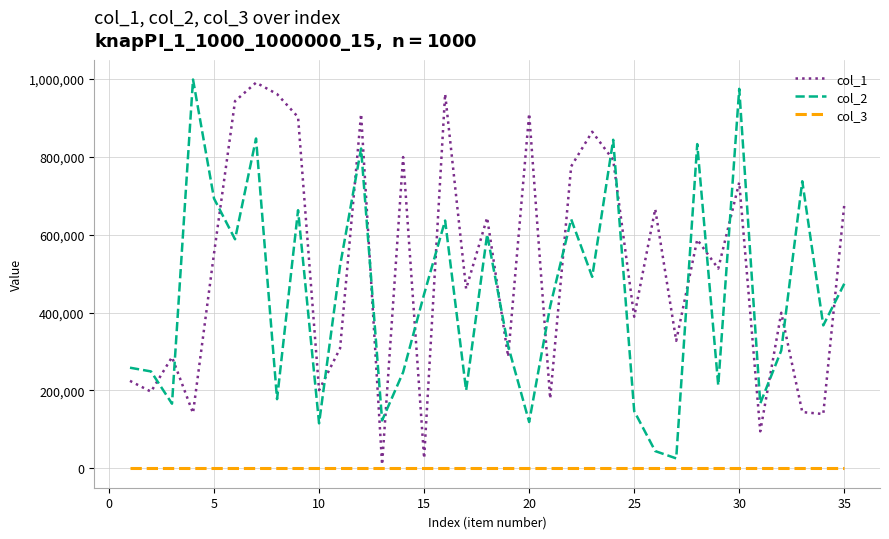

True or false: col_2 and col_3 cross at least once.

False